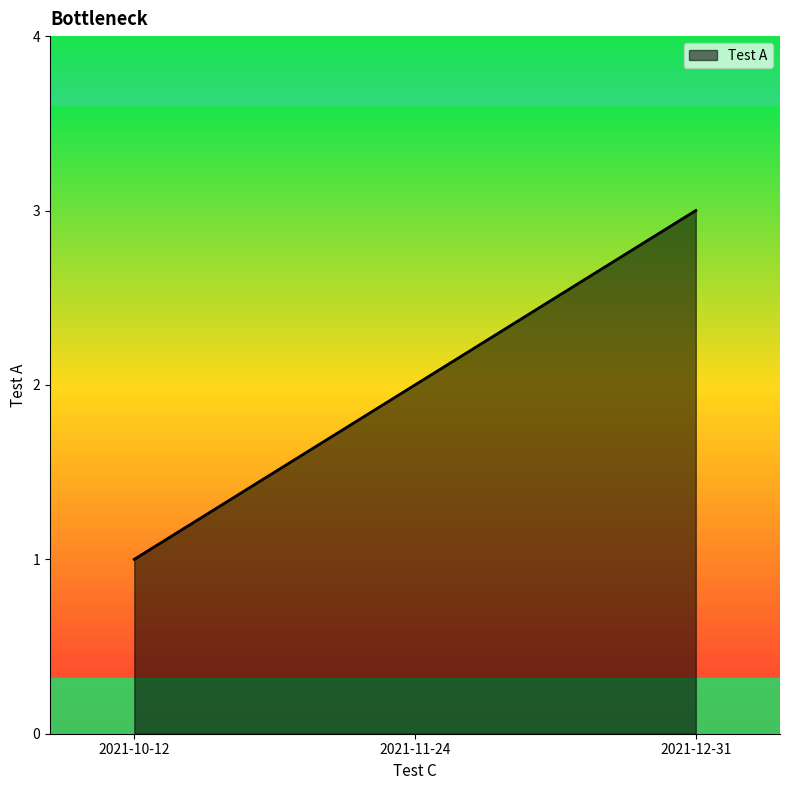

How many lines are shown in the chart?

1